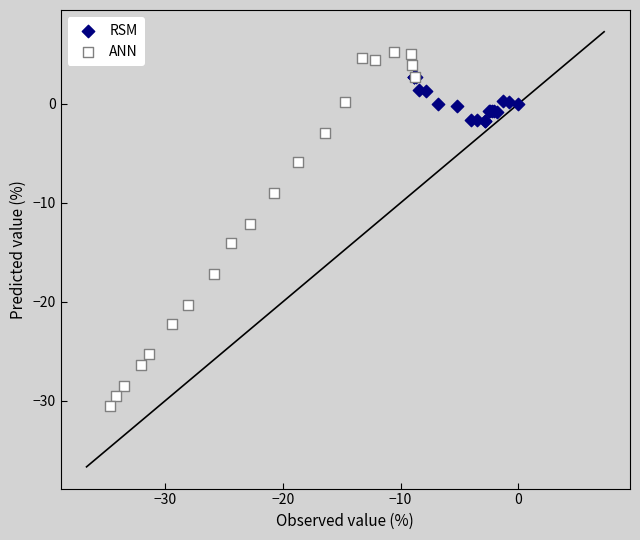

Which series has the largest Y range (max minus min)?

ANN